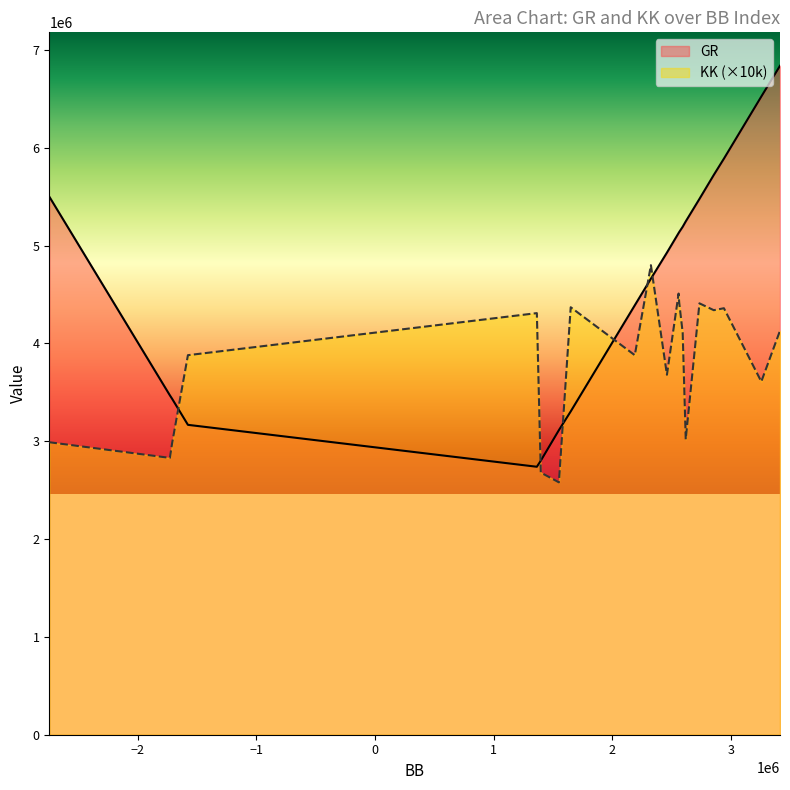

What value does the KK series have at 12?

437